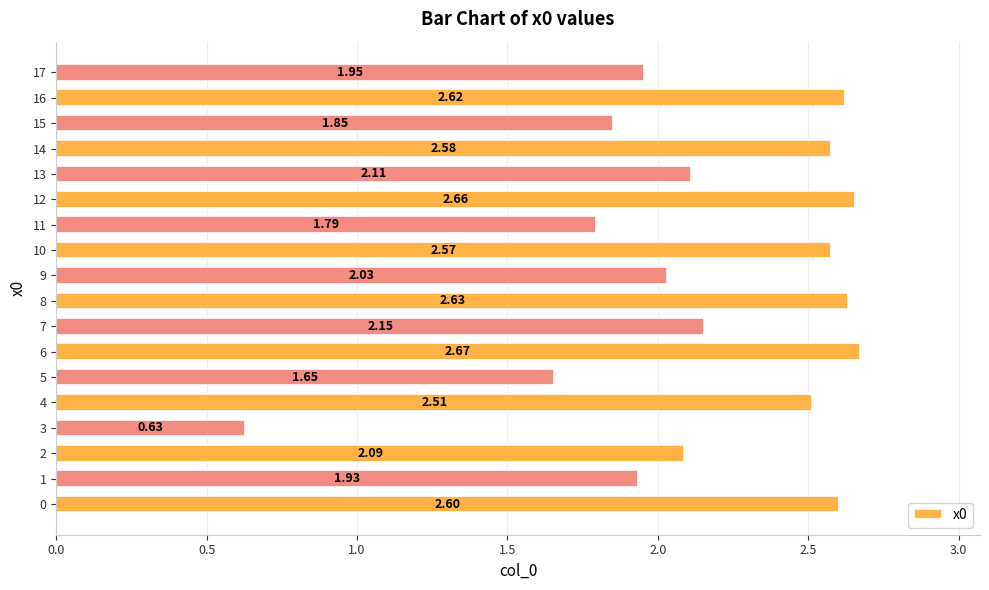

What is the difference between the second highest and second lowest values?

1.0